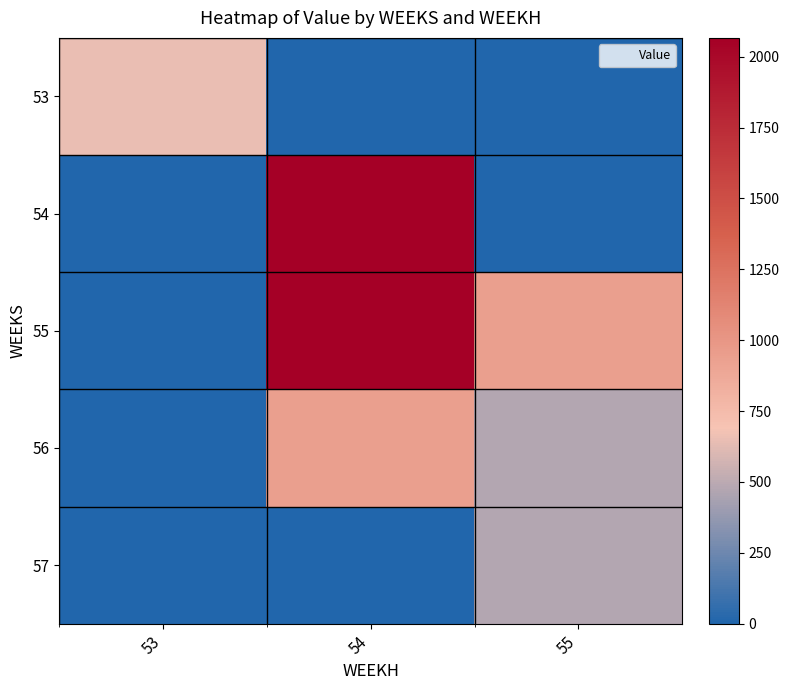

What is the total value across all series at 55?

1887.0